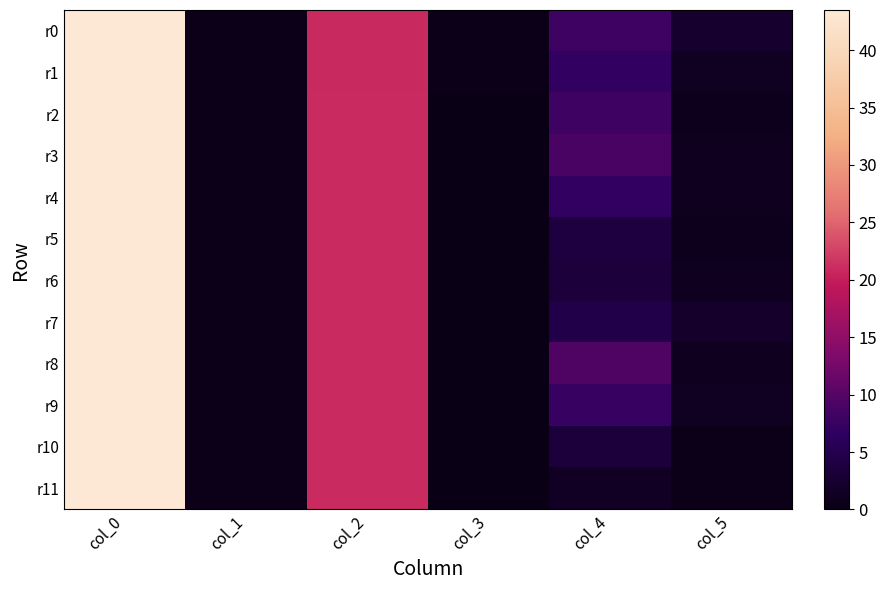

At which category is the sum across all series the highest?

col_0